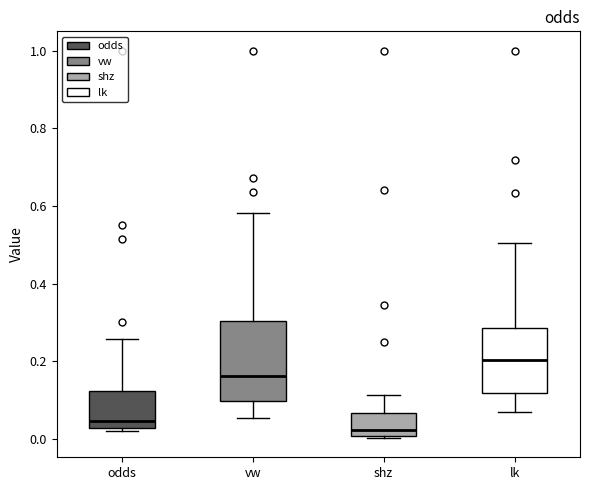

Reading left to right, transcribe this box plot: for each box, give where its median line is, the range the box spans, and where its two whiskers end, as read against the y-axis. The values are not printed on the chart, so give them approximately, as read against the axis.

odds: median 0.04, box 0.02 to 0.12, whiskers 0.02 (just below the box's lower edge) to 0.26
vw: median 0.16, box 0.10 to 0.30, whiskers 0.06 to 0.58
shz: median 0.02, box 0.00 to 0.06, whiskers 0.00 (just below the box's lower edge) to 0.12
lk: median 0.20, box 0.12 to 0.28, whiskers 0.08 to 0.50